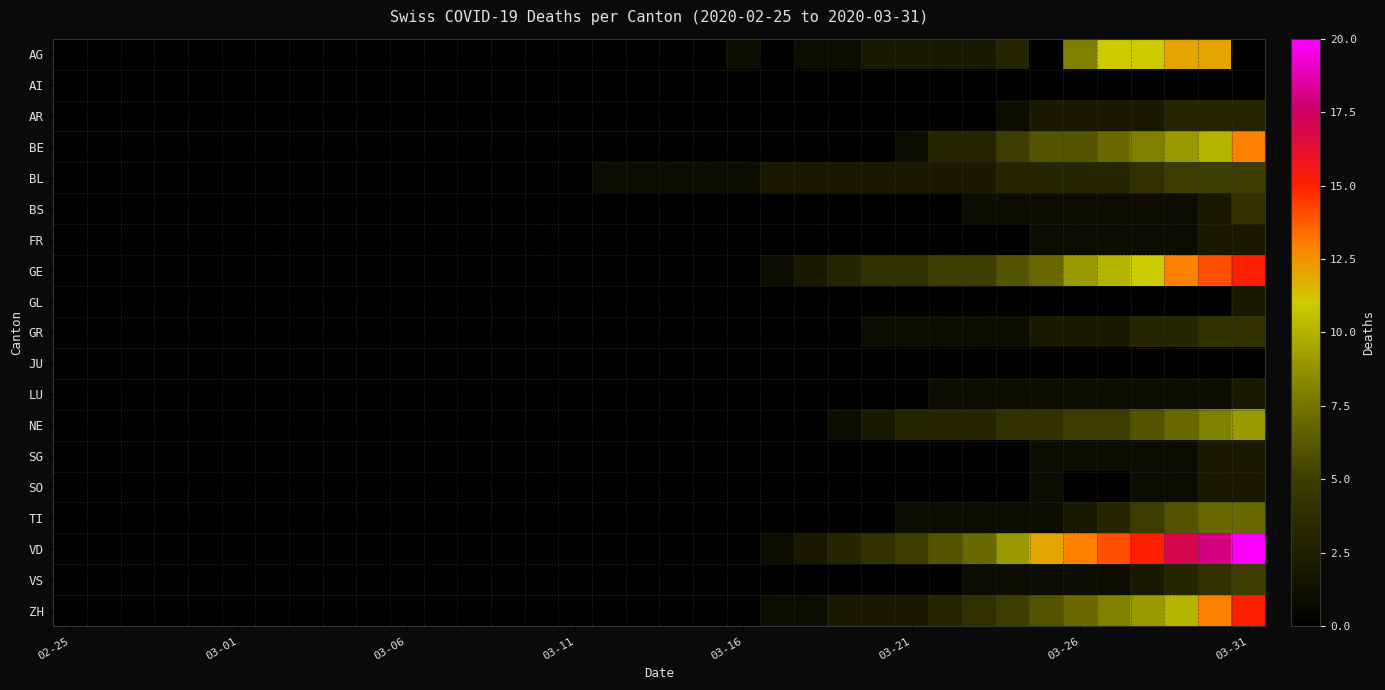

List the series in order of their peak value, lowest first.

AI, JU, FR, GL, LU, SG, SO, AR, BS, GR, BL, VS, TI, NE, AG, BE, GE, ZH, VD